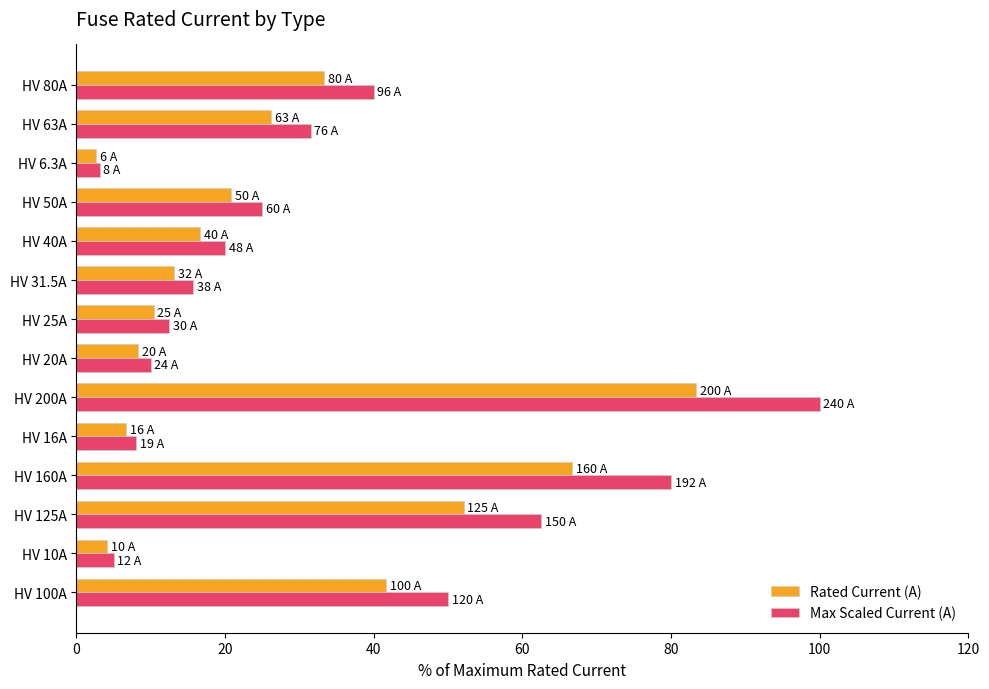

What is the total value across all series at HV 16A?

14.7